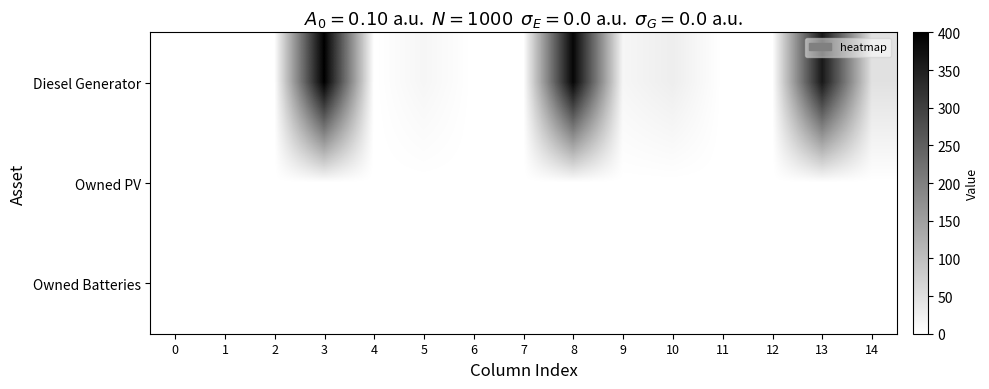

At how many categories does at least one series exceed 287?

3